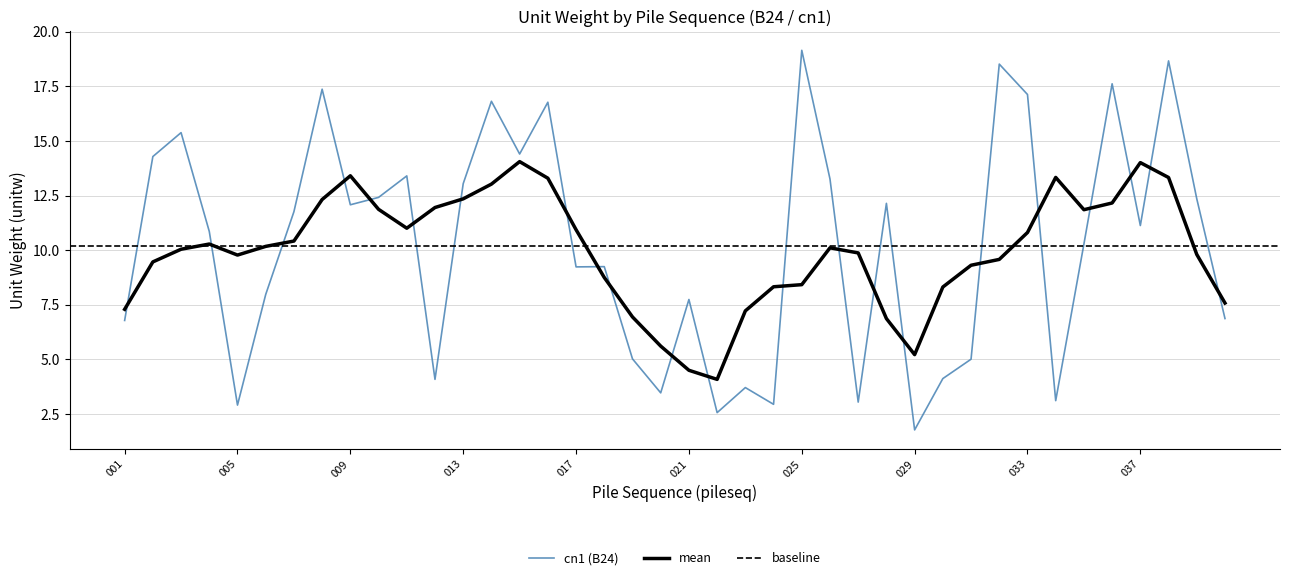

At which label does the data first exceed 11?

002